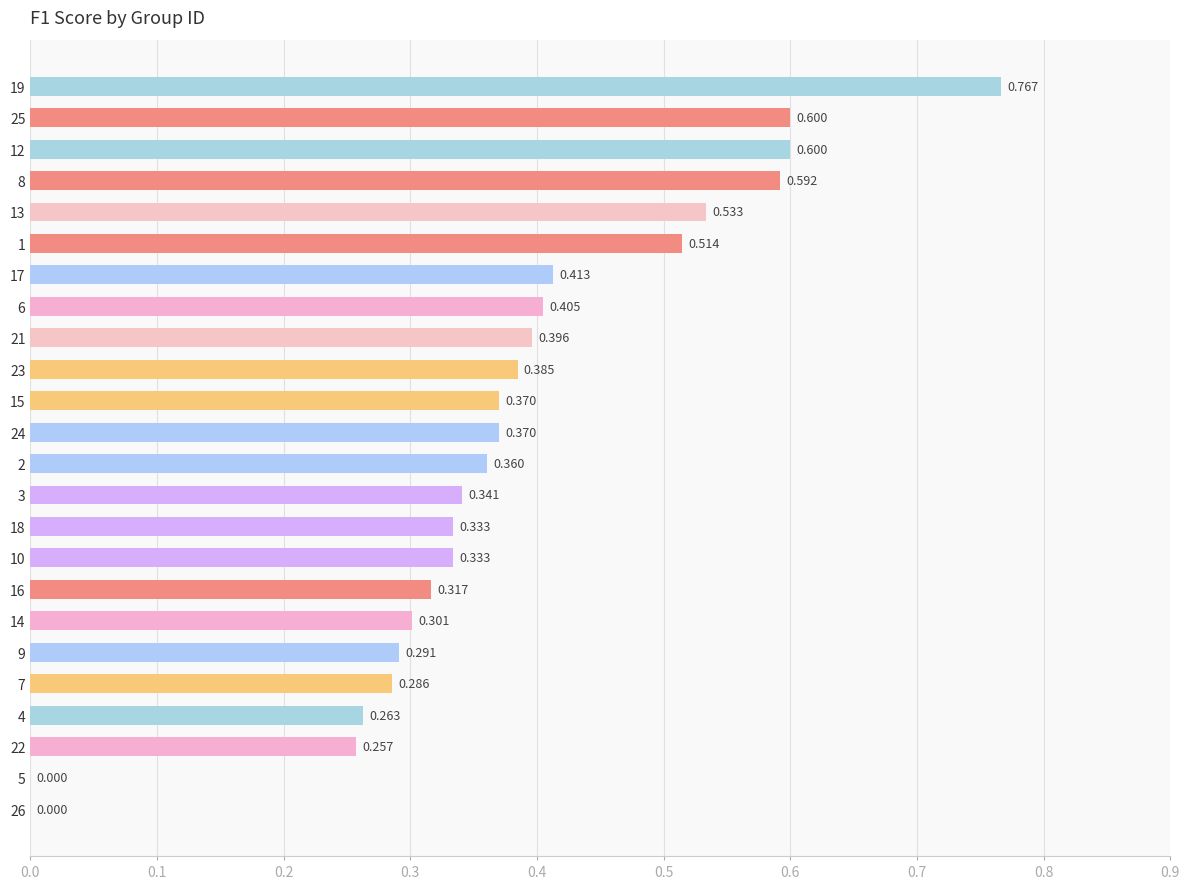

The value at 5 is 0.0. True or false?

True